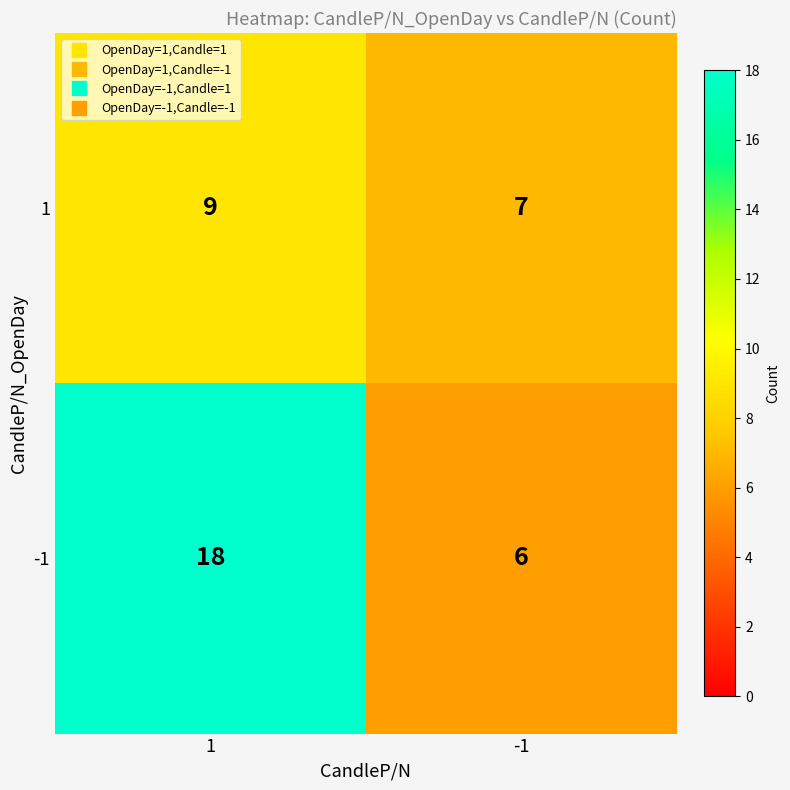

What is the smallest value displayed?

6